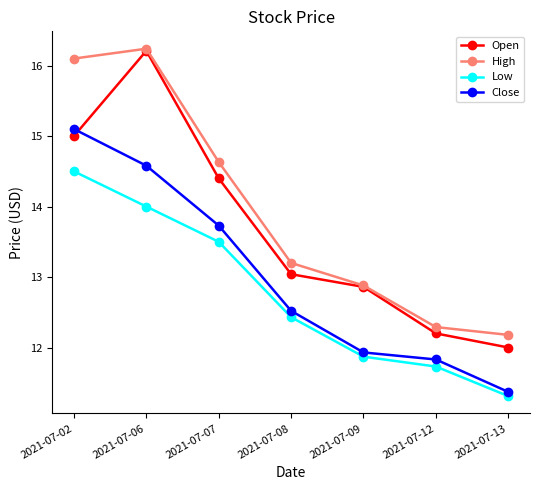

Where does the High series first go above 13?

2021-07-02